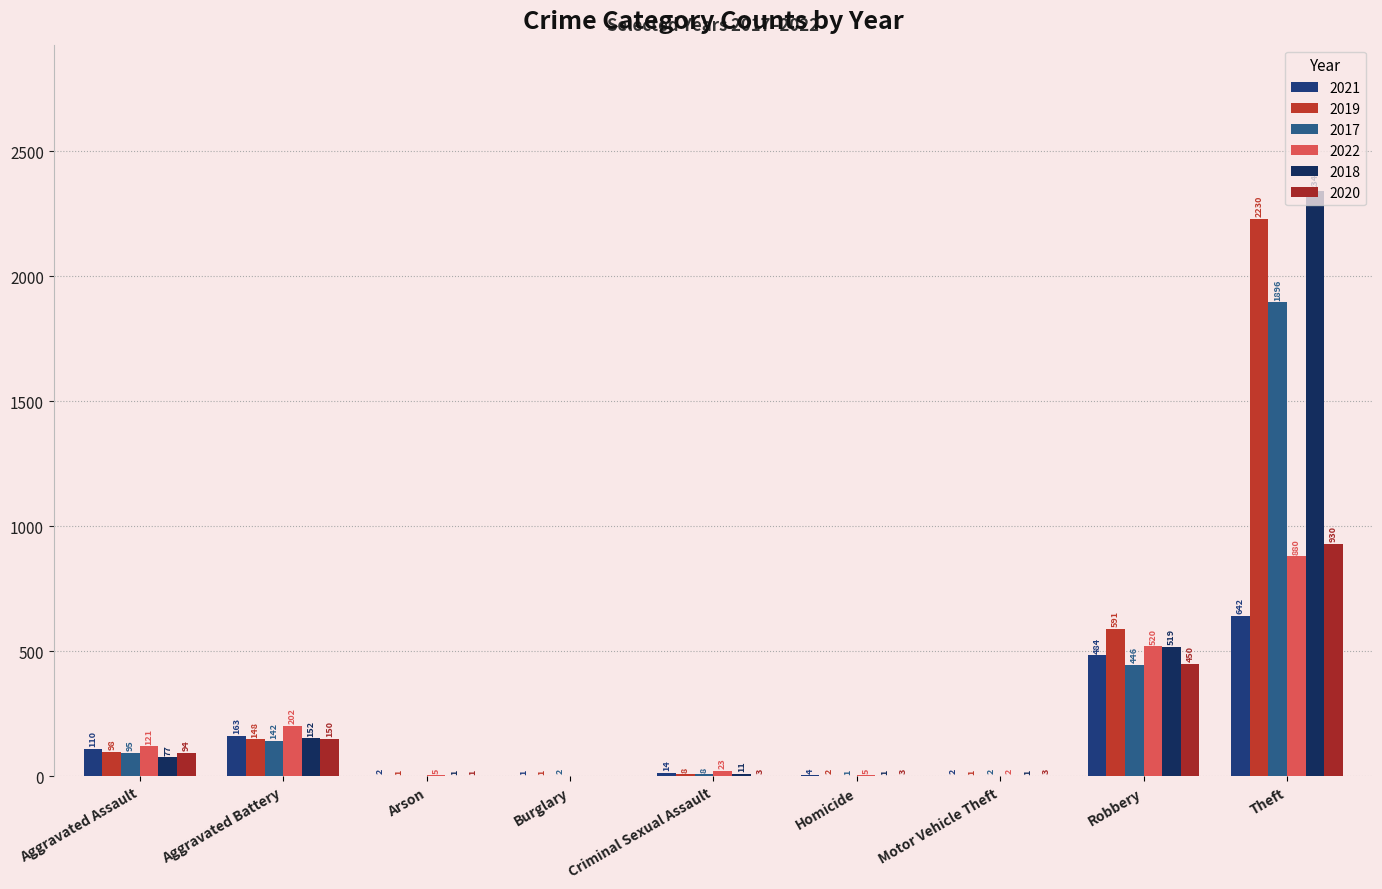

What is the label of the 8th bar from the left?

Robbery